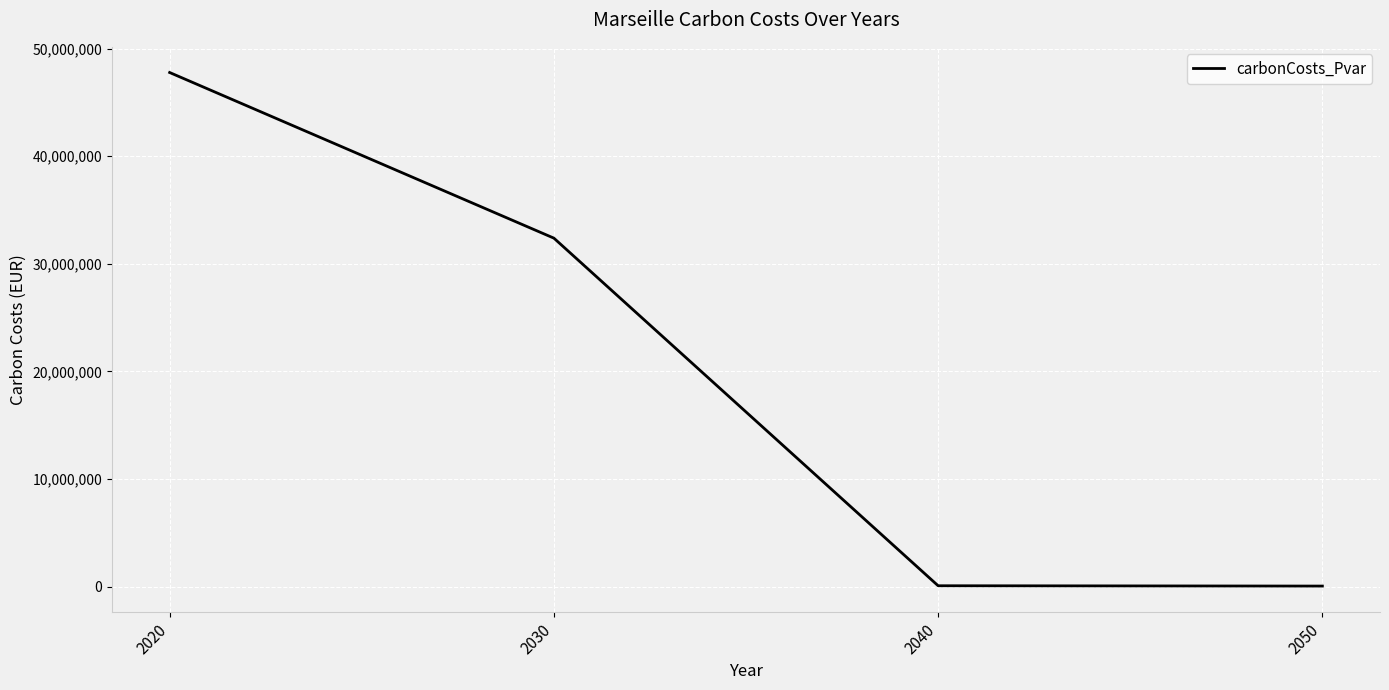

What is the average value?

20074756.0